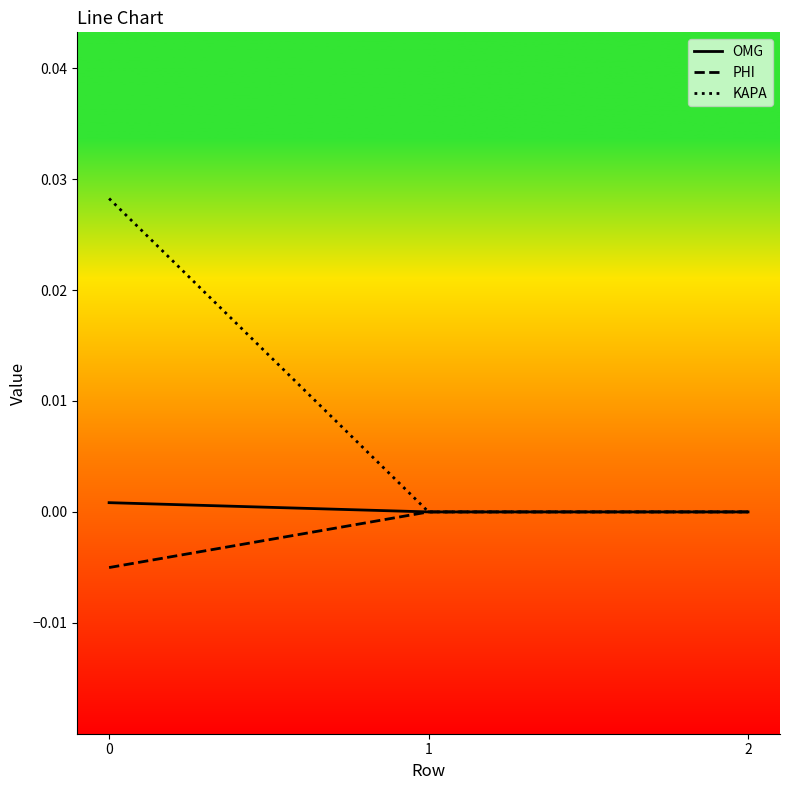

Does the chart have visible grid lines?

No